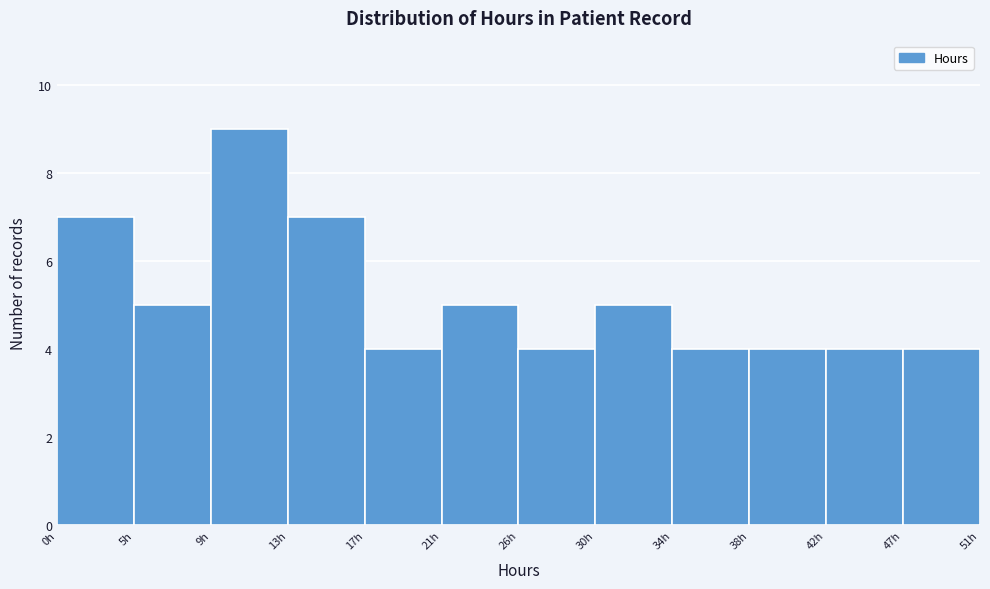

Reading left to right, list every bar in this chart as the range it spans on the x-axis followed by its height. Neither the bar edges nor the heights are printed on the chart, so give them approximately, as read against the axes.

0.5 to 4.5: 7
4.5 to 8.5: 5
8.5 to 13.0: 9
13.0 to 17.0: 7
17.0 to 21.5: 4
21.5 to 25.5: 5
25.5 to 30.0: 4
30.0 to 34.0: 5
34.0 to 38.0: 4
38.0 to 42.5: 4
42.5 to 46.5: 4
46.5 to 51.0: 4